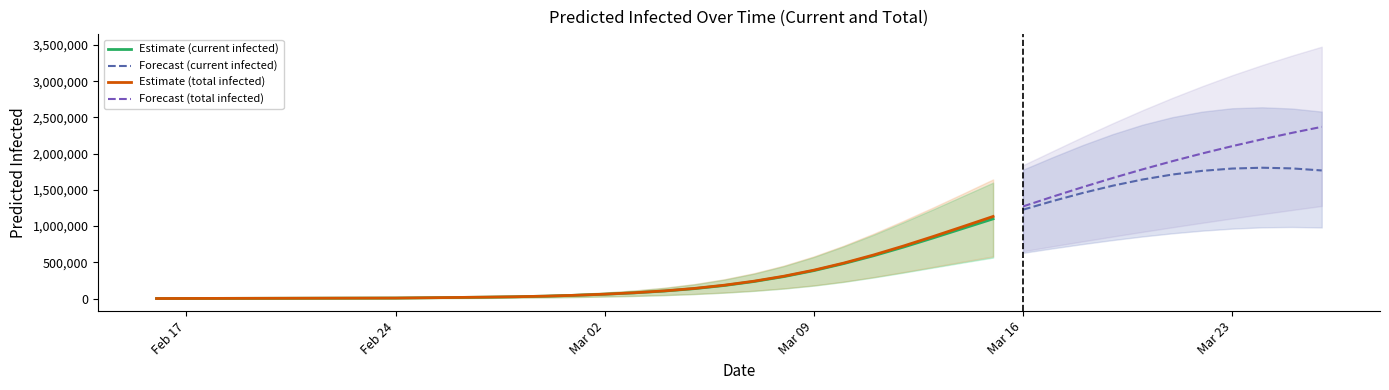

Which series has the largest total across all categories?

predicted_total_infected_upper